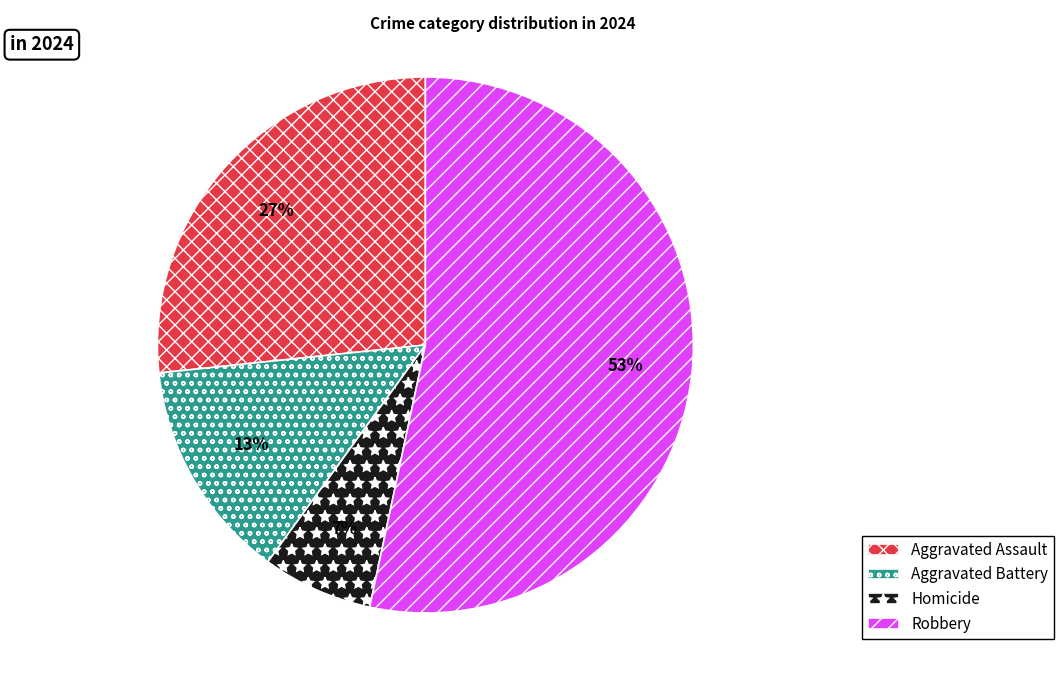

How many slices are in this pie chart?

4